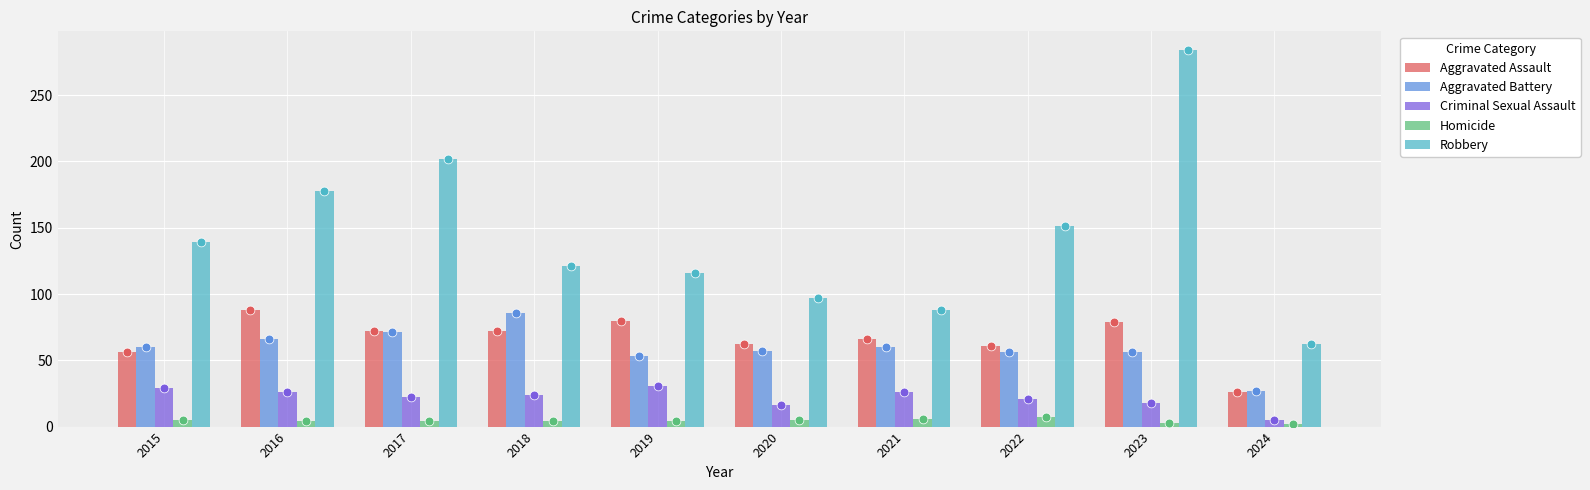

What are all the series names shown in the legend?

Aggravated Assault, Aggravated Battery, Criminal Sexual Assault, Homicide, Robbery